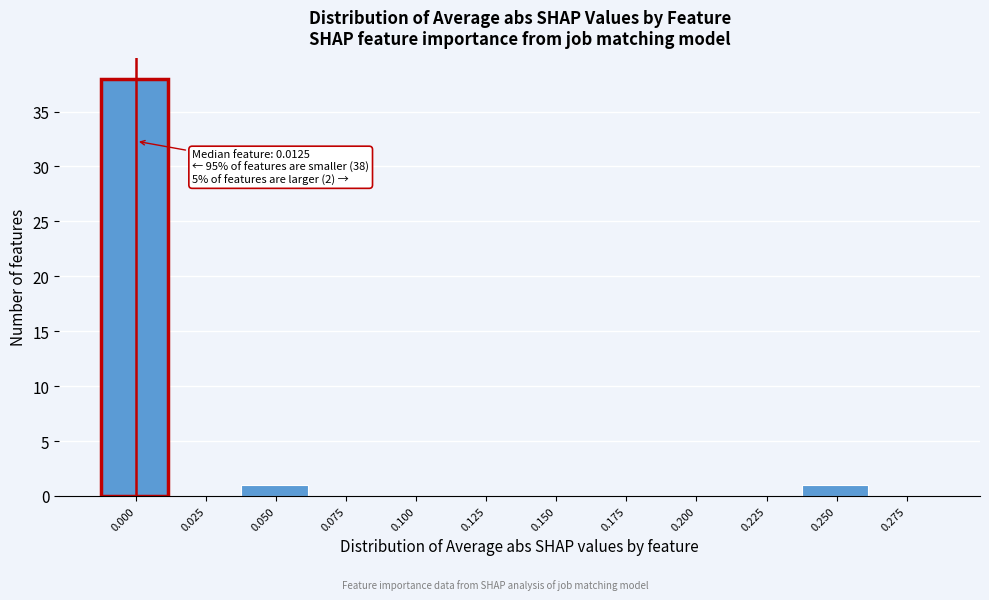

Reading left to right, extract all data points from this chart.

0.000=38	0.025=0	0.050=1	0.075=0	0.100=0	0.125=0	0.150=0	0.175=0	0.200=0	0.225=0	0.250=1	0.275=0